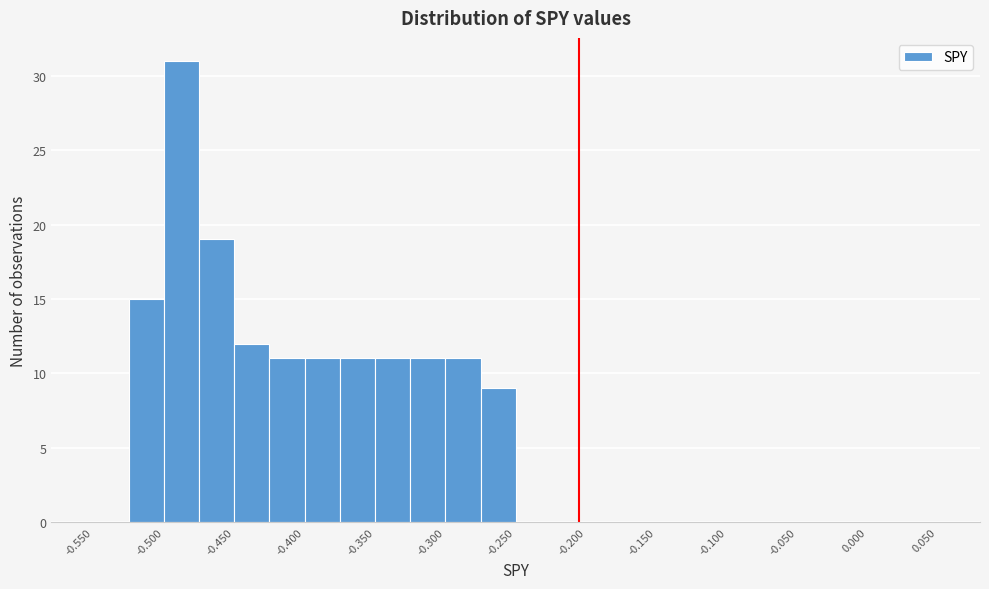

Reading left to right, transcribe this chart: for each bar, give the range it covers on the x-axis and its height. The values are not printed on the chart, so give them approximately, as read against the axis.

-0.550 to -0.525: 0
-0.525 to -0.500: 15
-0.500 to -0.475: 31
-0.475 to -0.450: 19
-0.450 to -0.425: 12
-0.425 to -0.400: 11
-0.400 to -0.375: 11
-0.375 to -0.350: 11
-0.350 to -0.325: 11
-0.325 to -0.300: 11
-0.300 to -0.275: 11
-0.275 to -0.250: 9
-0.250 to -0.225: 0
-0.225 to -0.200: 0
-0.200 to -0.175: 0
-0.175 to -0.150: 0
-0.150 to -0.125: 0
-0.125 to -0.100: 0
-0.100 to -0.075: 0
-0.075 to -0.050: 0
-0.050 to -0.025: 0
-0.025 to 0.000: 0
0.000 to 0.025: 0
0.025 to 0.050: 0